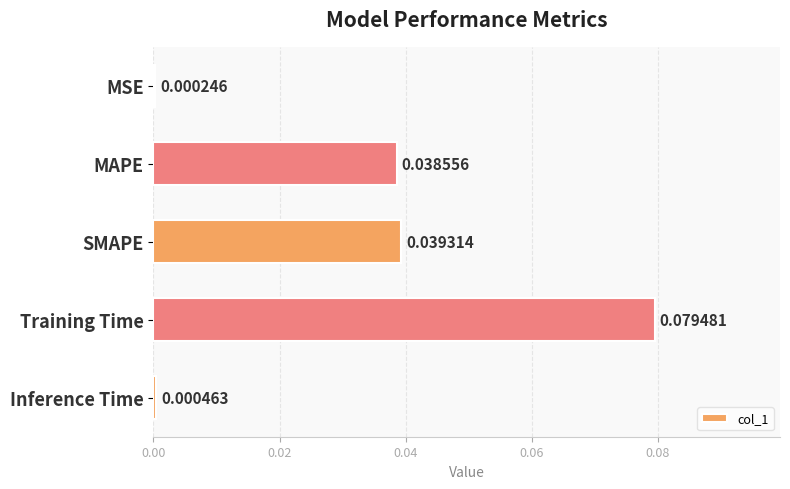

Are the bars horizontal?

Yes